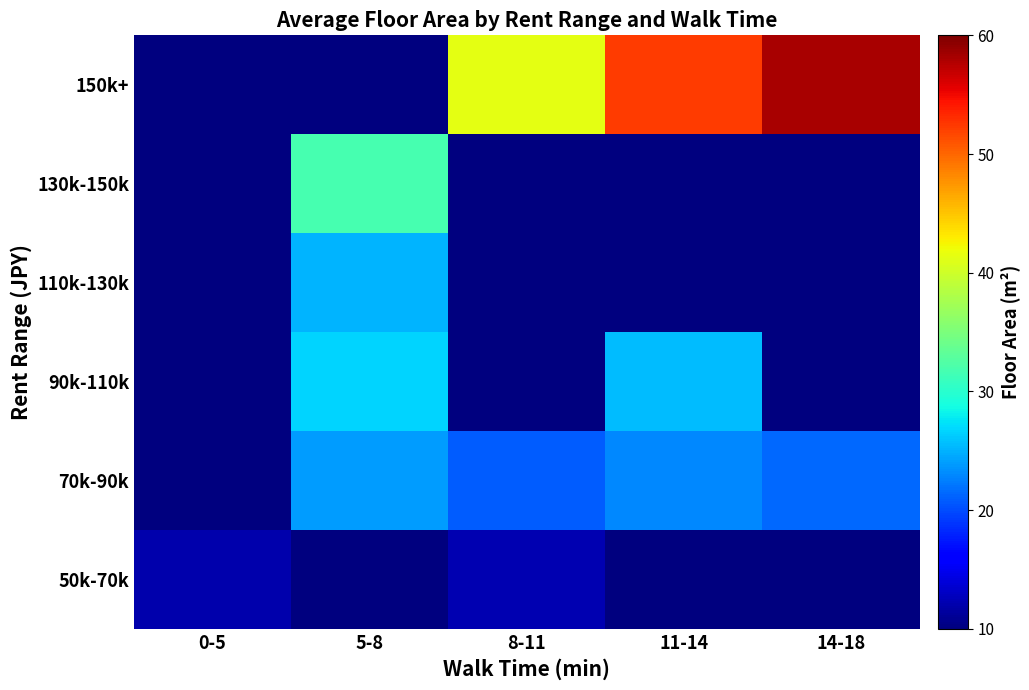

What is the difference between the highest and lowest values at 5-8?

31.7